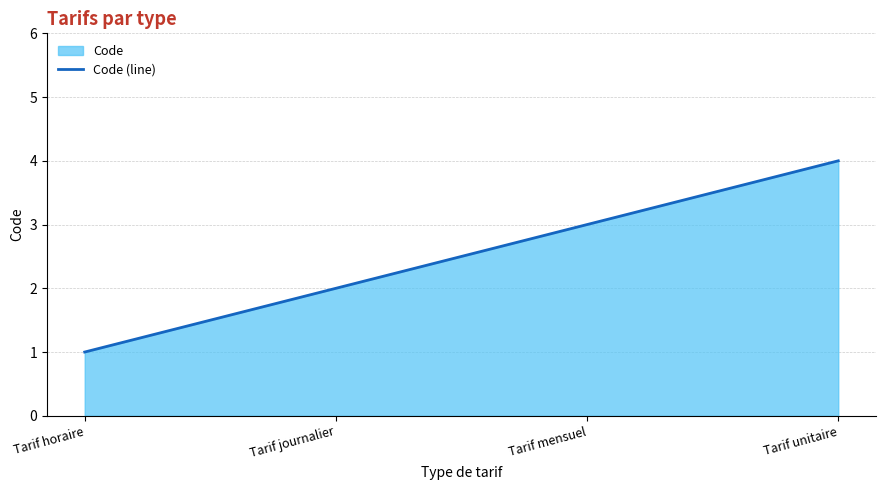

Rank the categories by value from lowest to highest.

Tarif horaire, Tarif journalier, Tarif mensuel, Tarif unitaire